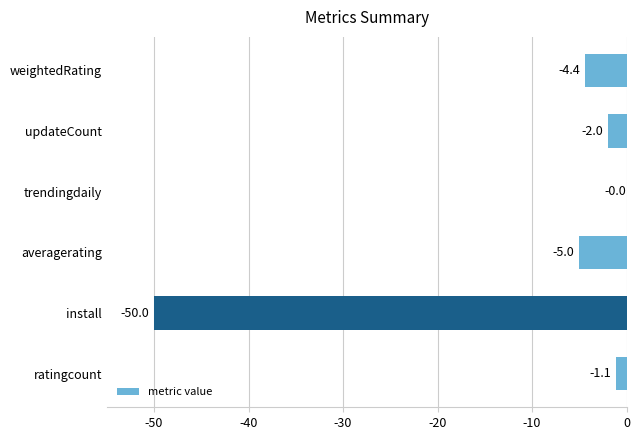

How many data points does each series have?

6